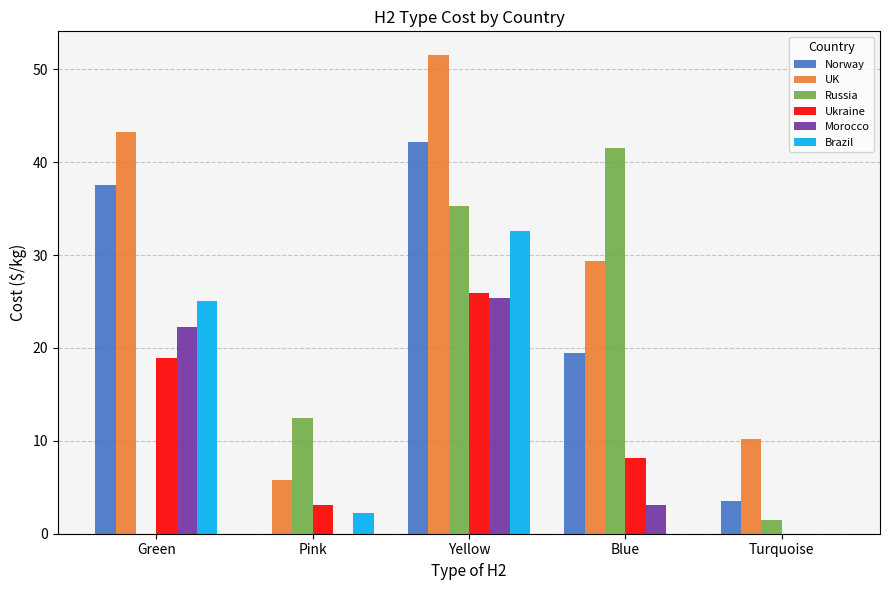

What is the total value across all series at Yellow?

212.9